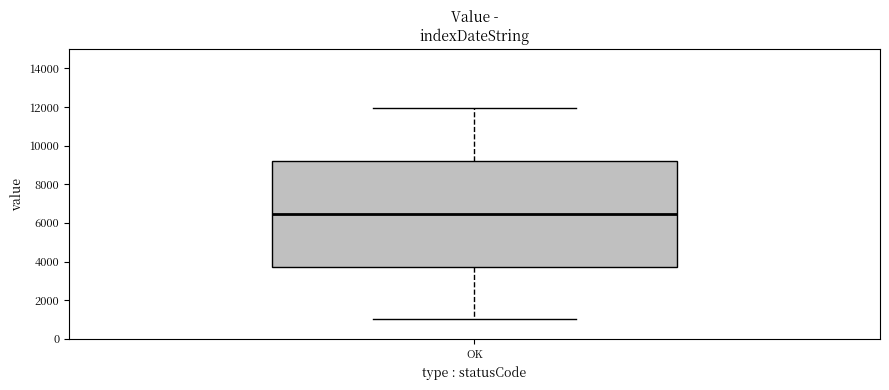

Where is the upper edge of the box for OK on the y-axis? The values are not printed on the chart, so give them approximately, as read against the axis.

9200